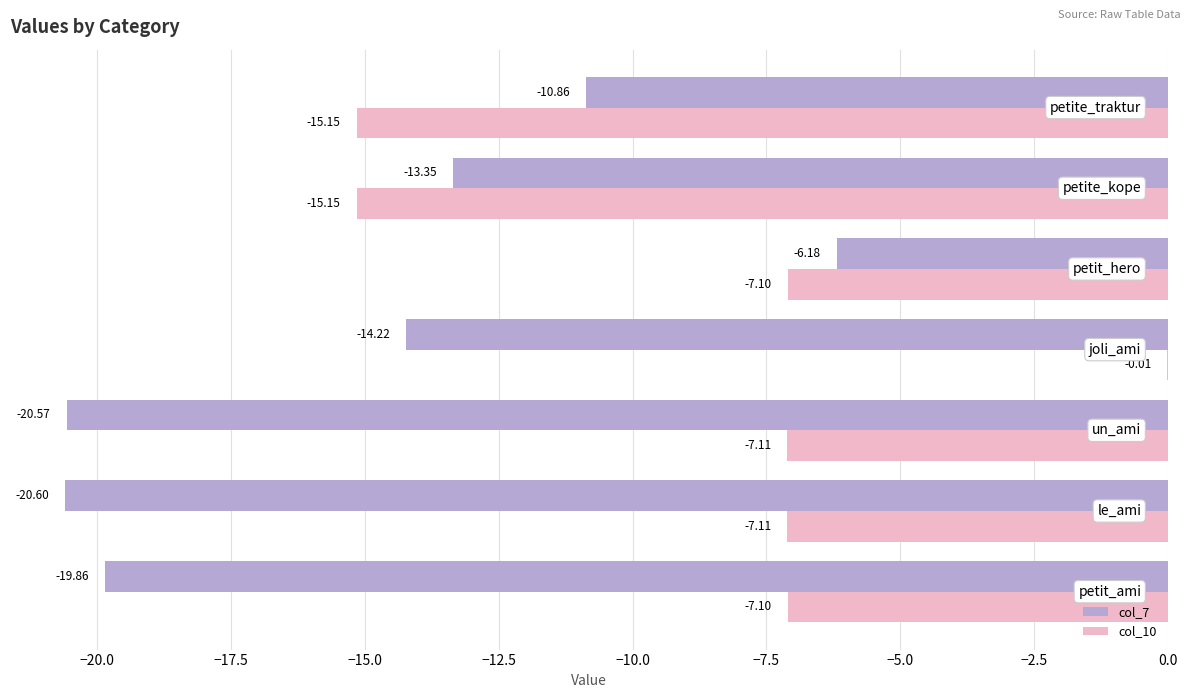

How many distinct data groups are displayed?

2